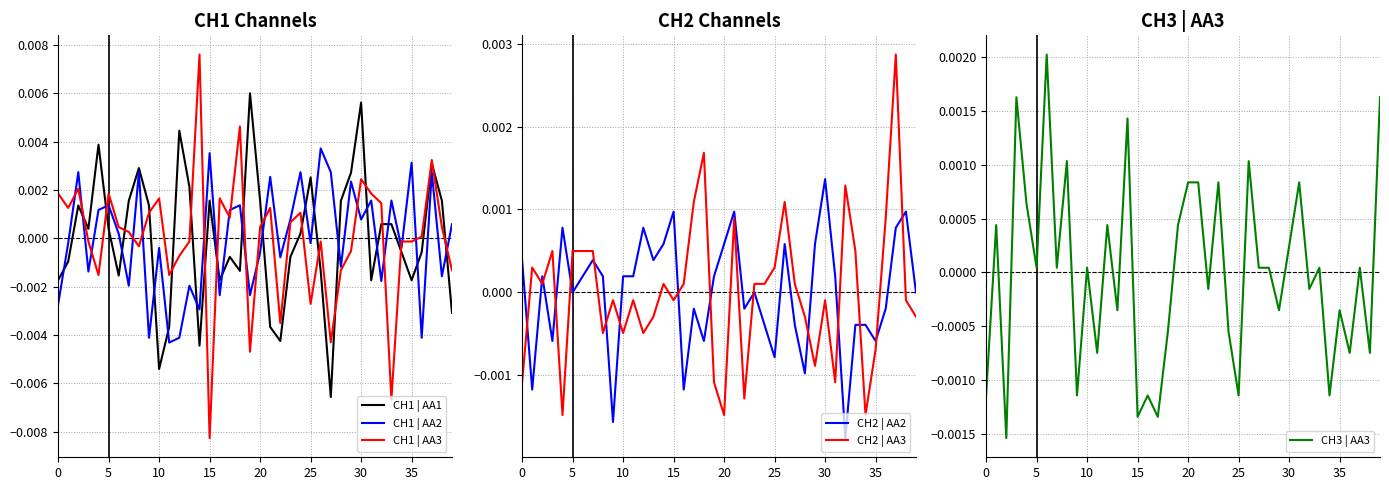

The CH1 | AA1 series shows 0.0 at 13. True or false?

False